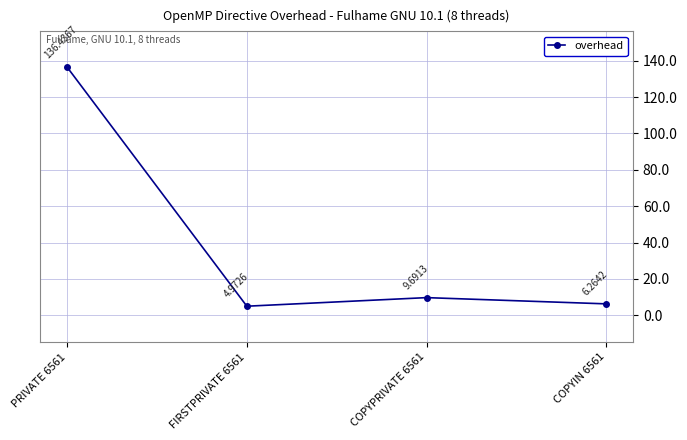

True or false: there are more than 1 points higher than both neighbors.

False